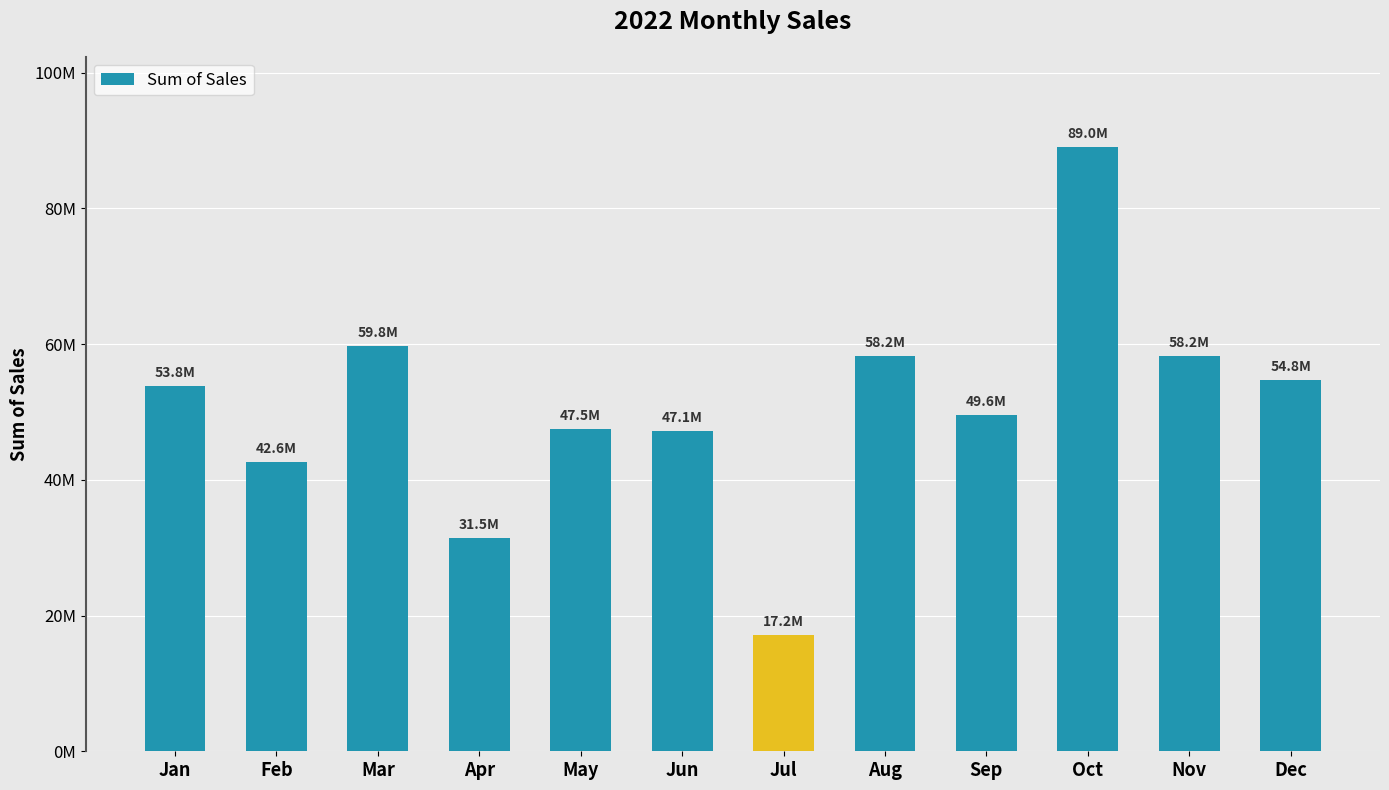

What is the change in value from Jan to Oct?

+35236432